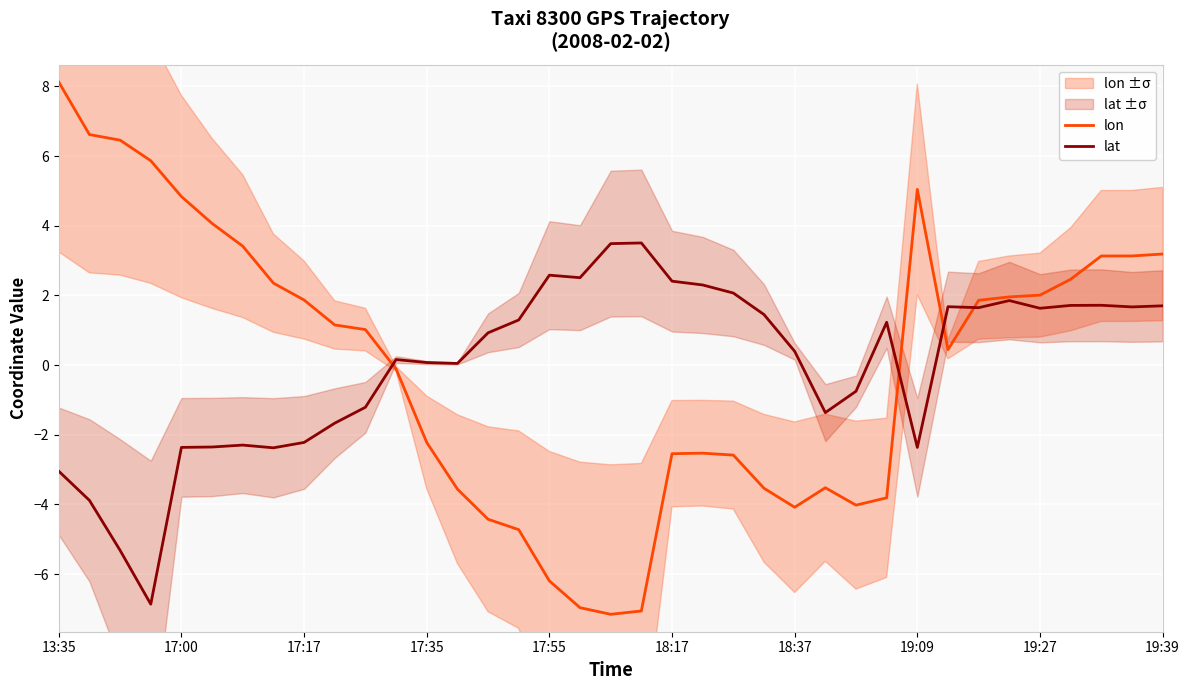

Which category has the highest value across all series?

13:35